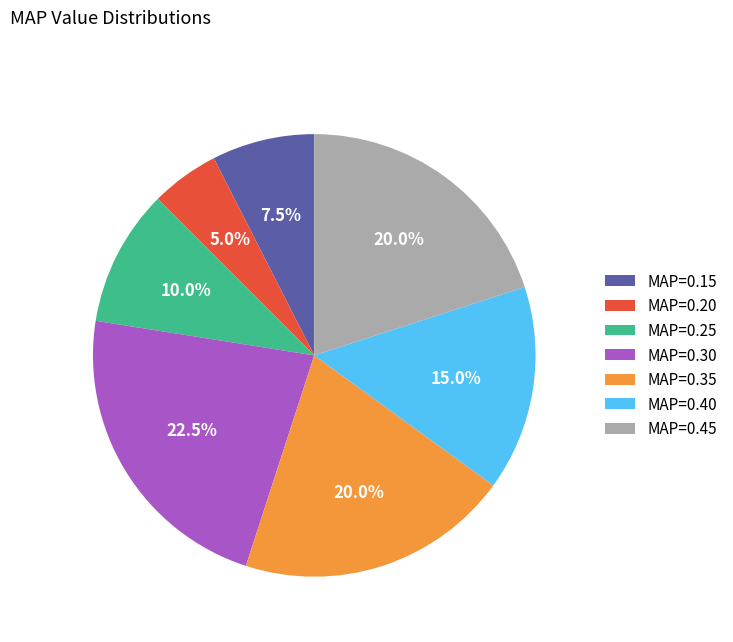

Is there any slice that represents more than half of the pie?

No